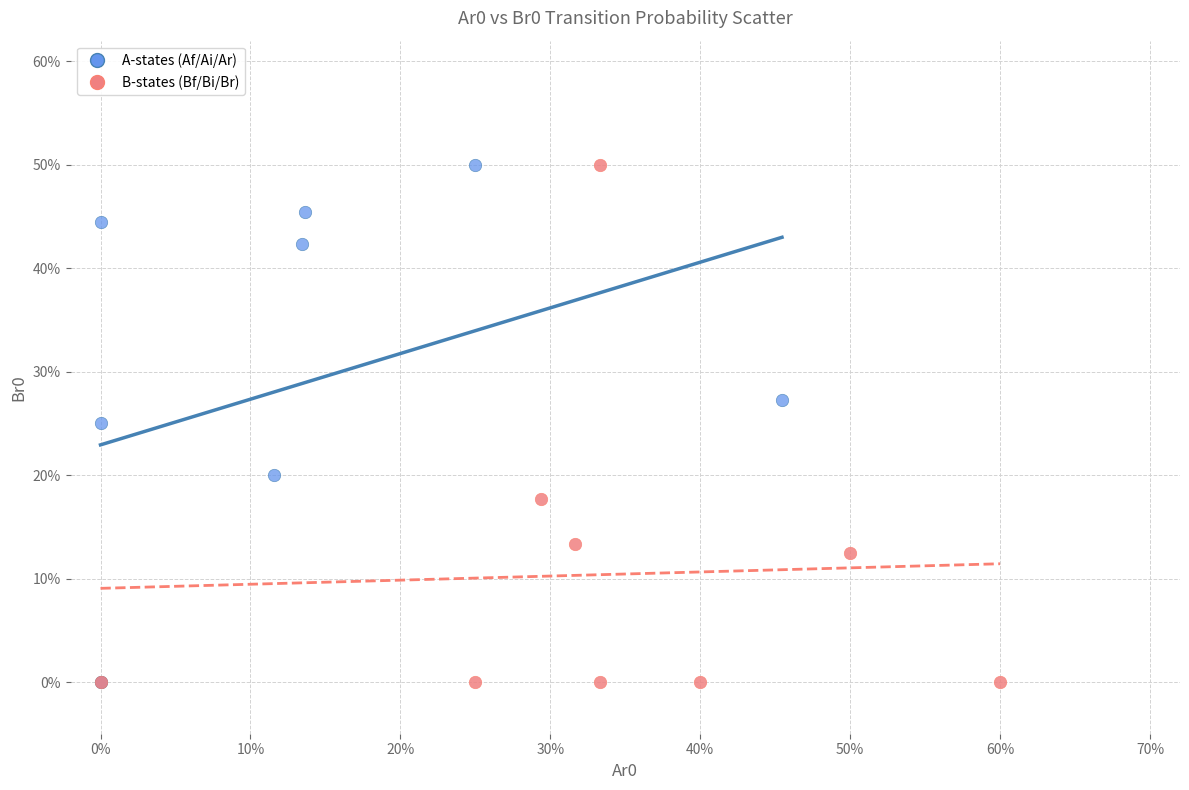

What are all the series names shown in the legend?

A-states (Af/Ai/Ar), B-states (Bf/Bi/Br)